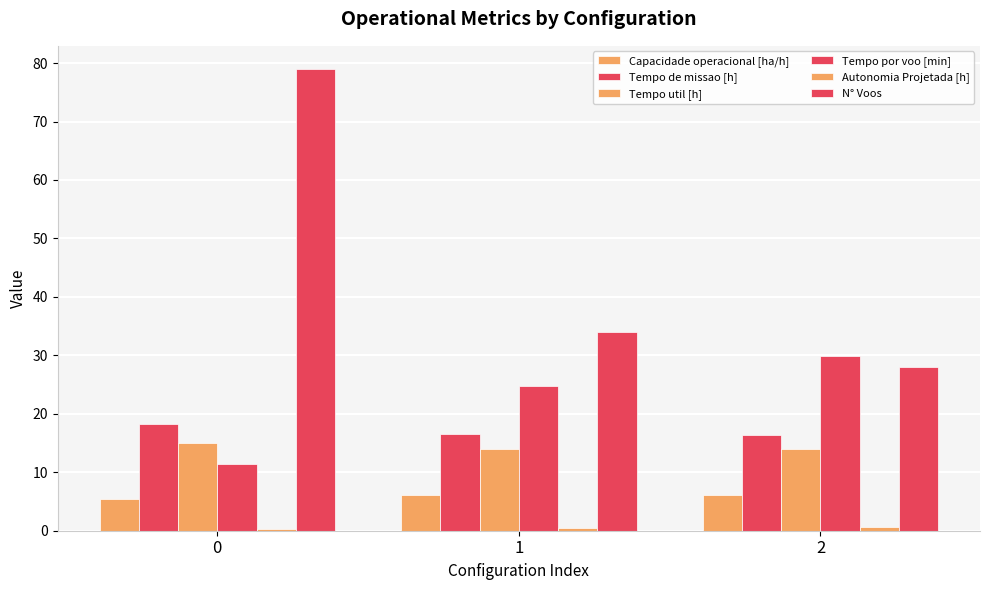

Are the bars grouped side by side (vs. stacked)?

Yes